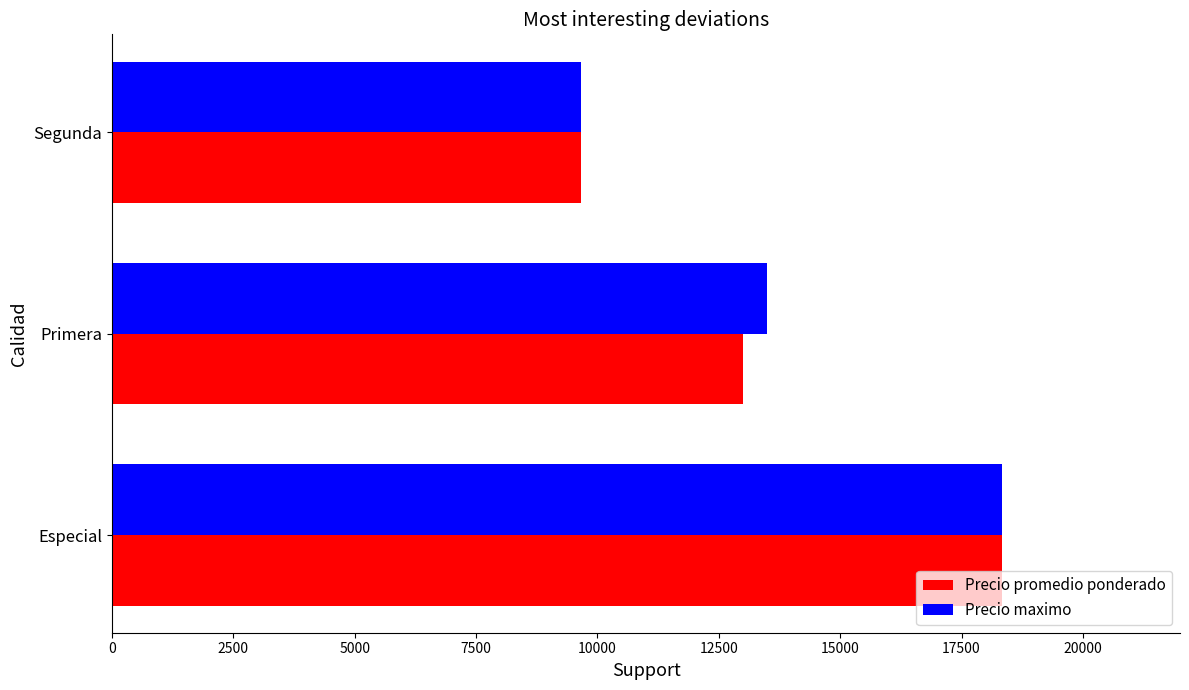

Is it true that Precio maximo equals 17775 at Primera?

False